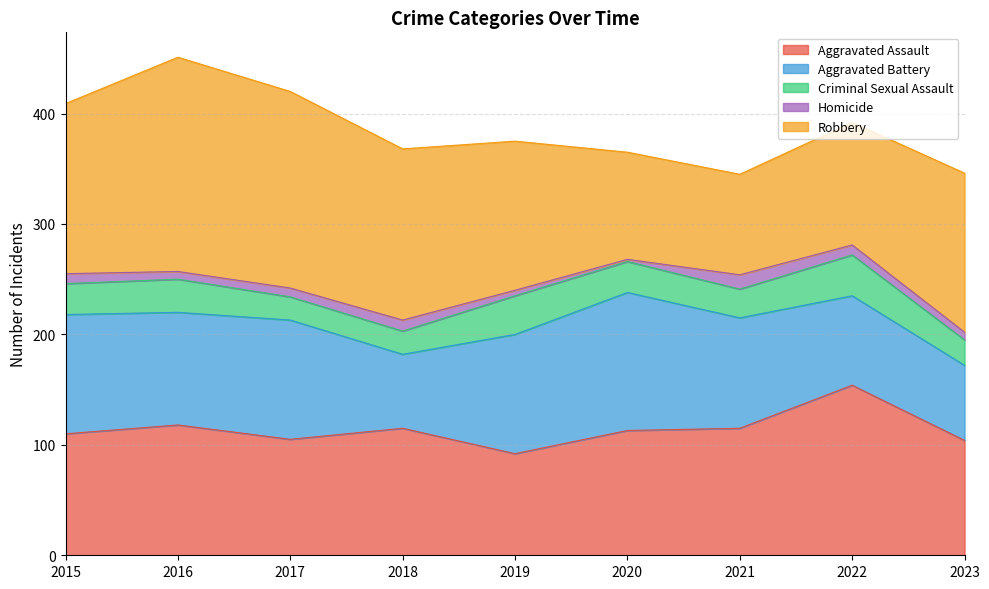

Reading left to right, list all the values displayed in this chart.

Aggravated Assault: 2015=110	2016=118	2017=105	2018=115	2019=92	2020=113	2021=115	2022=154	2023=104
Aggravated Battery: 2015=108	2016=102	2017=108	2018=67	2019=108	2020=125	2021=100	2022=81	2023=68
Criminal Sexual Assault: 2015=28	2016=30	2017=21	2018=21	2019=35	2020=28	2021=26	2022=37	2023=23
Homicide: 2015=9	2016=7	2017=8	2018=10	2019=5	2020=2	2021=13	2022=9	2023=7
Robbery: 2015=154	2016=194	2017=178	2018=155	2019=135	2020=97	2021=91	2022=111	2023=144